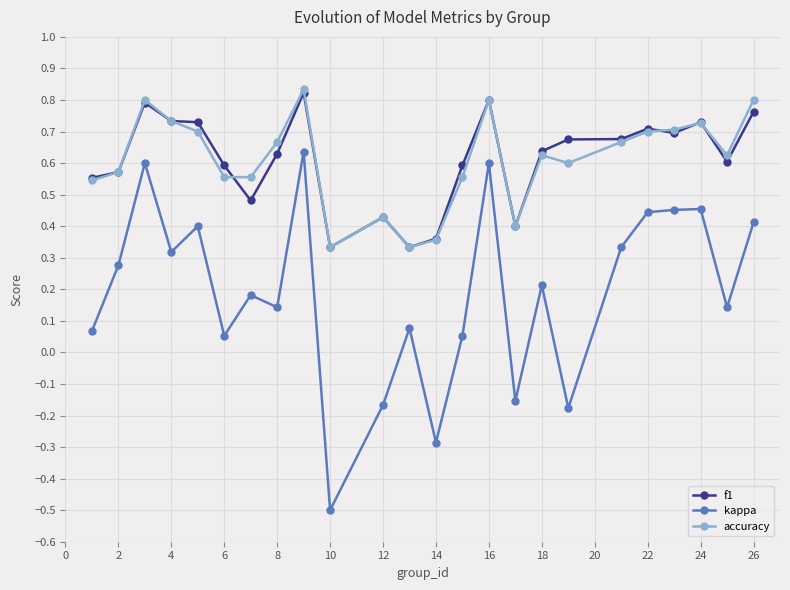

True or false: kappa and accuracy cross at least once.

False